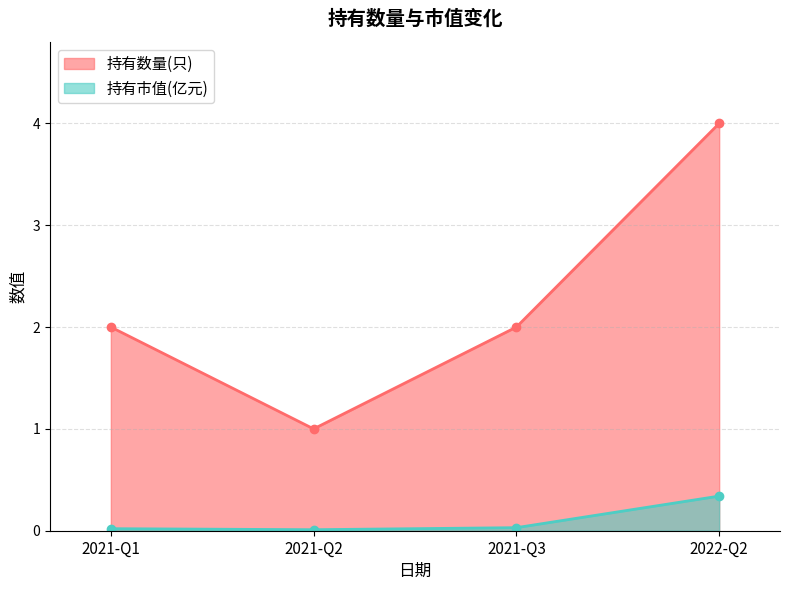

What is the difference between the highest and lowest values at 2021-Q2?

1.0